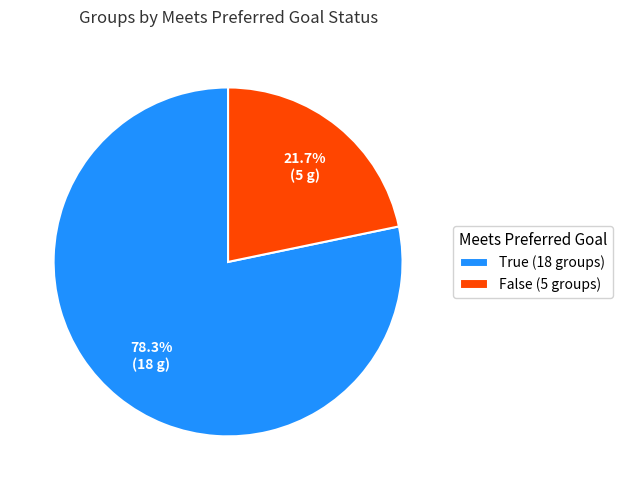

Which slice represents more than half of the pie?

True (18 groups)